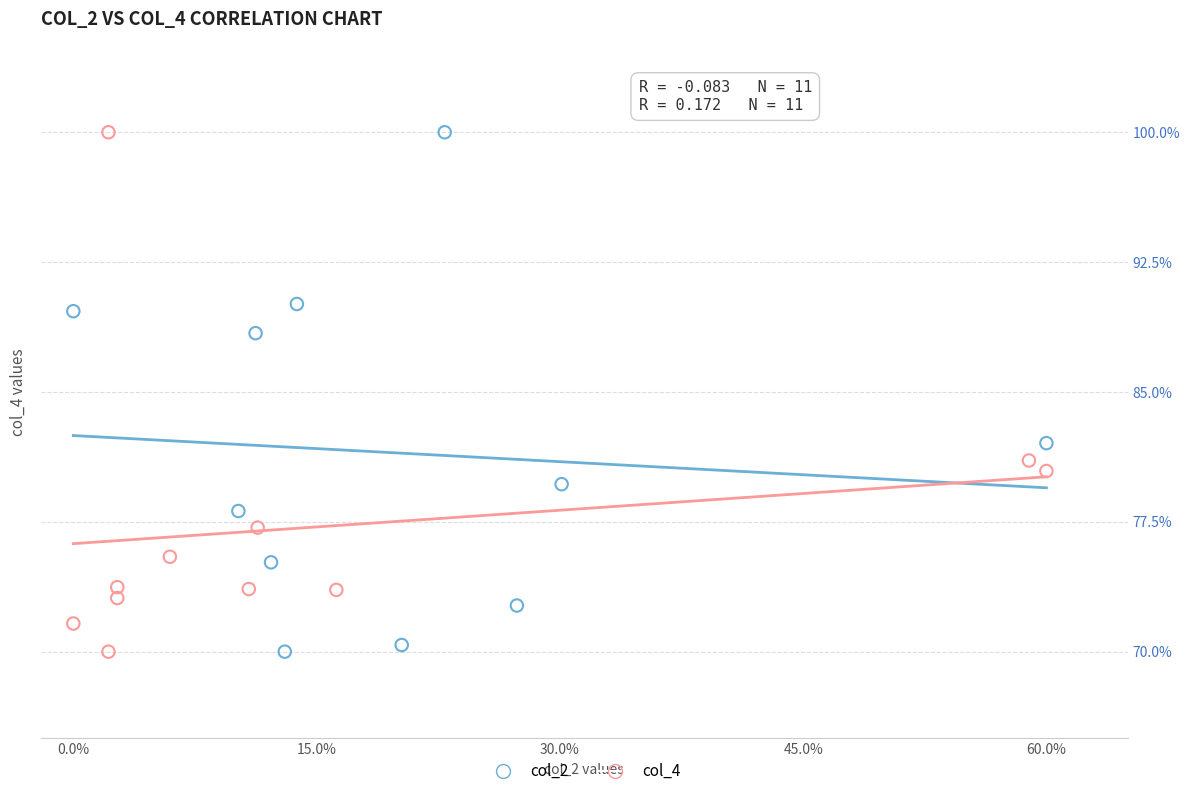

What are all the series names shown in the legend?

col_2, col_4